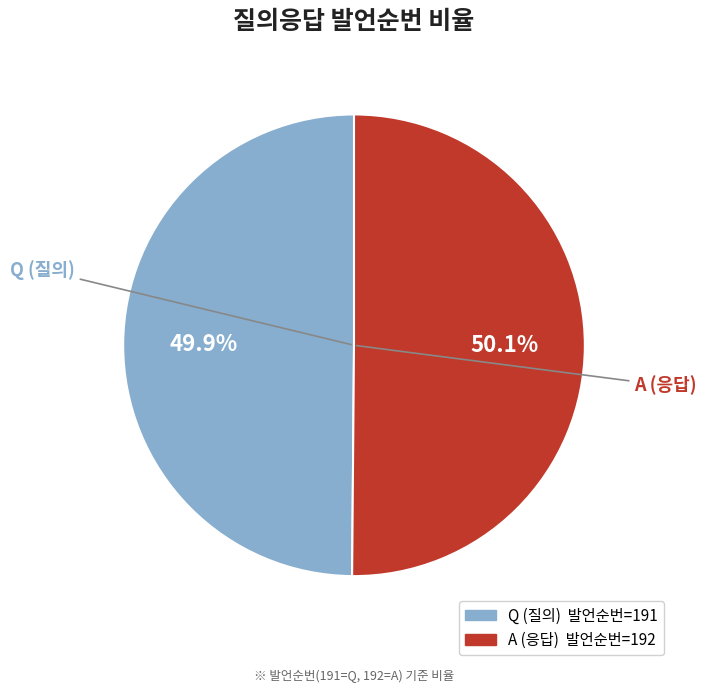

Approximately how many times larger is the value at Q compared to A?

1.0